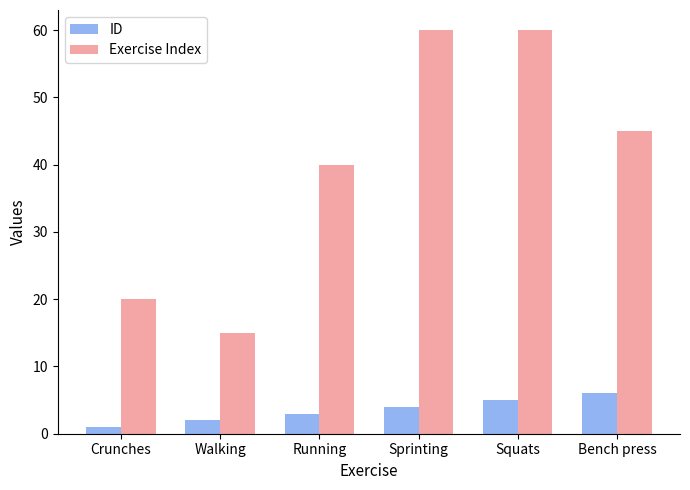

Reading left to right, extract all data points from this chart.

ID: 1	2	3	4	5	6
Exercise Index: 20	15	40	60	60	45